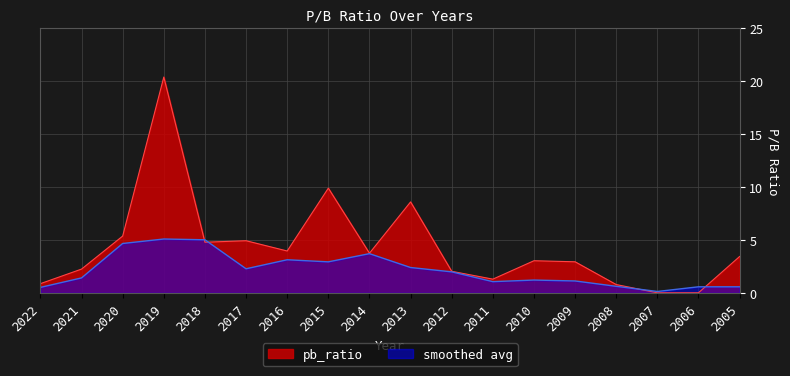

How many data points are above 3?

10